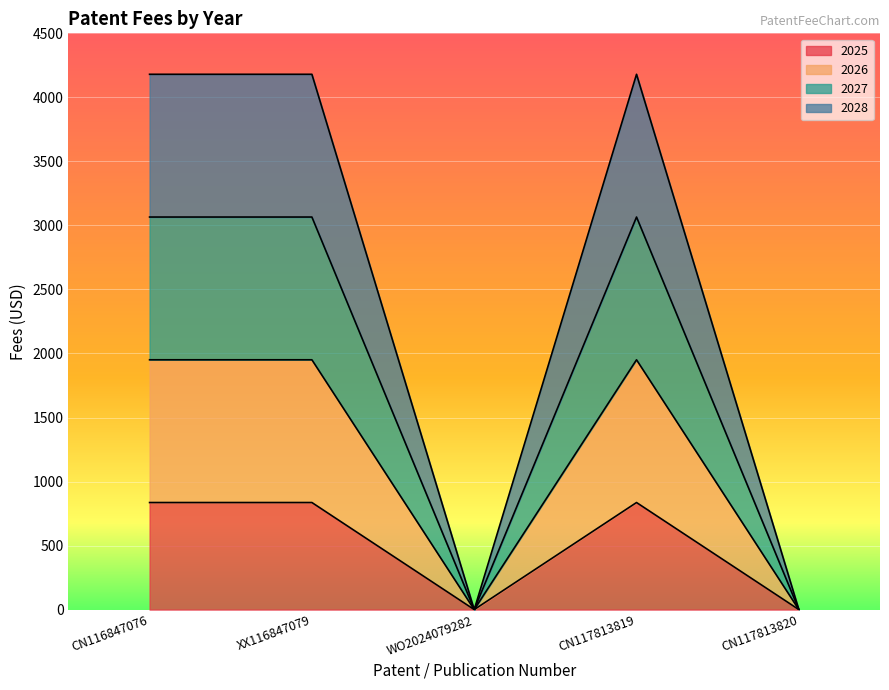

Which label corresponds to the largest value in the chart?

CN116847076